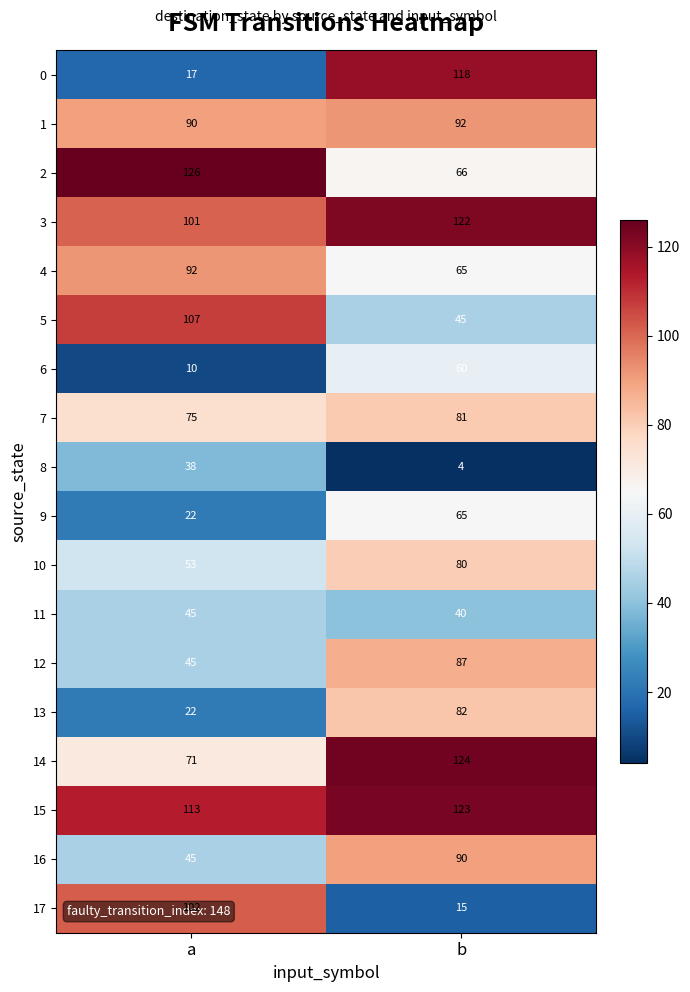

Which series has the largest total across all categories?

15